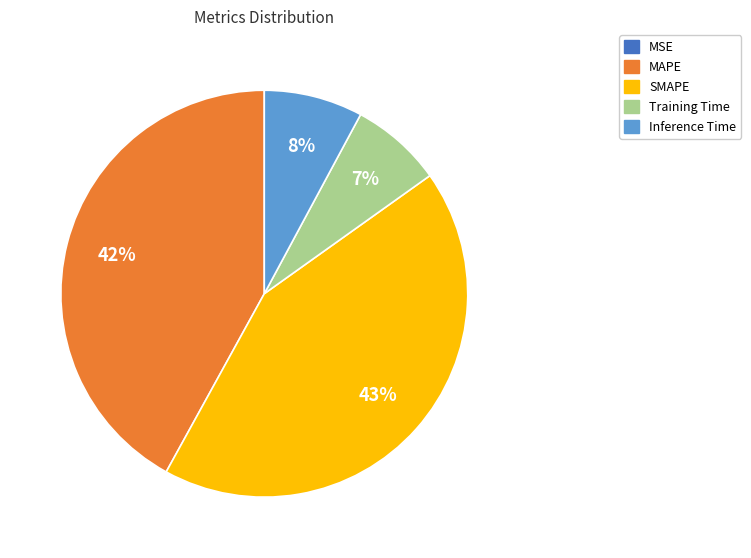

Approximately how many times larger is the value at SMAPE compared to MAPE?

1.0